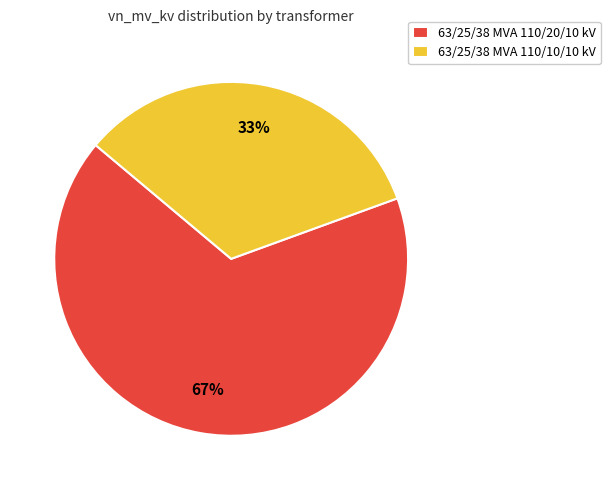

To the nearest percent, what is the average slice percentage?

50%